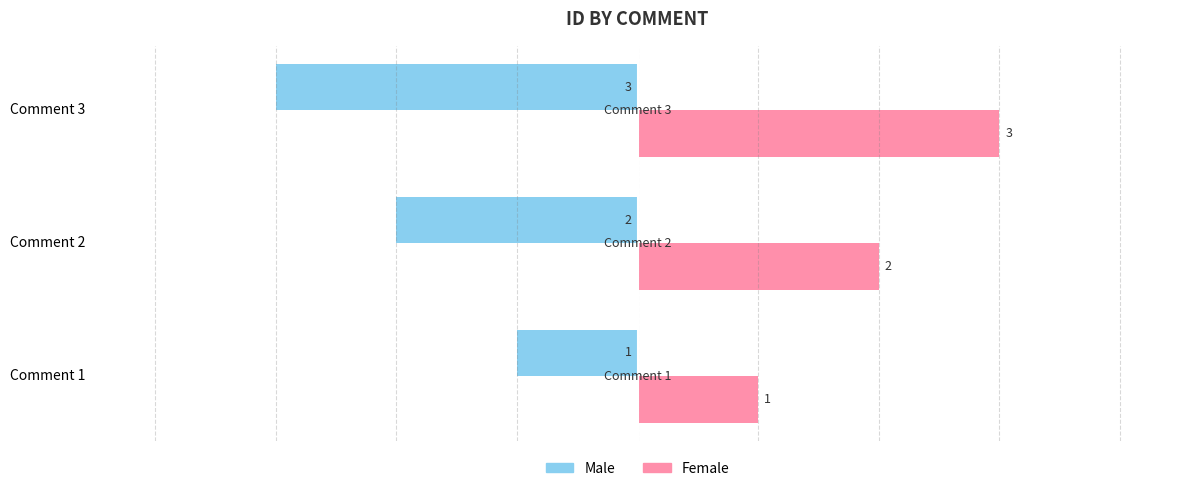

What is the sum of the Male values at Comment 3 and Comment 2?

-5